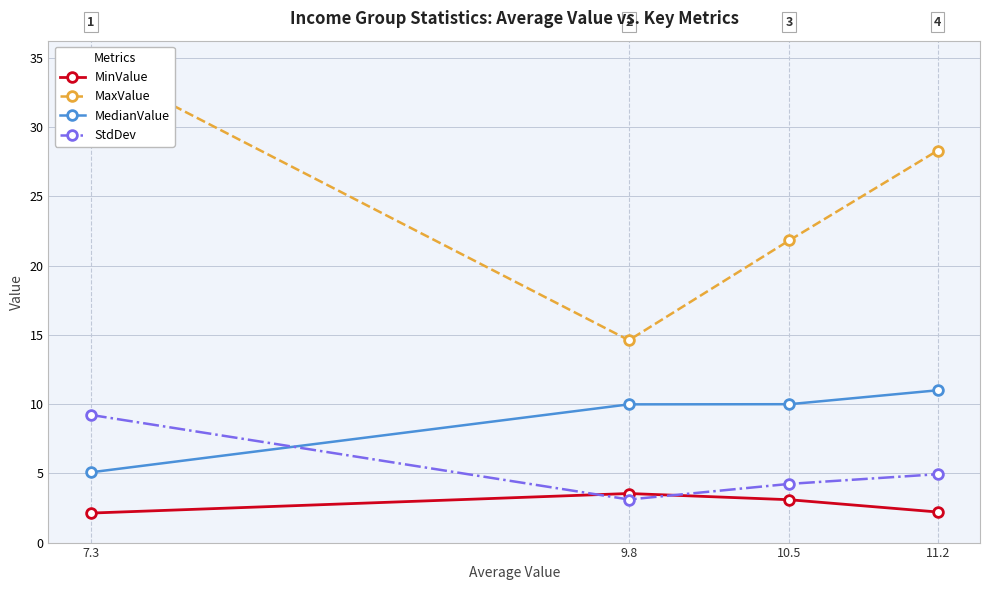

At which category does the chart reach its minimum across all series?

7.3